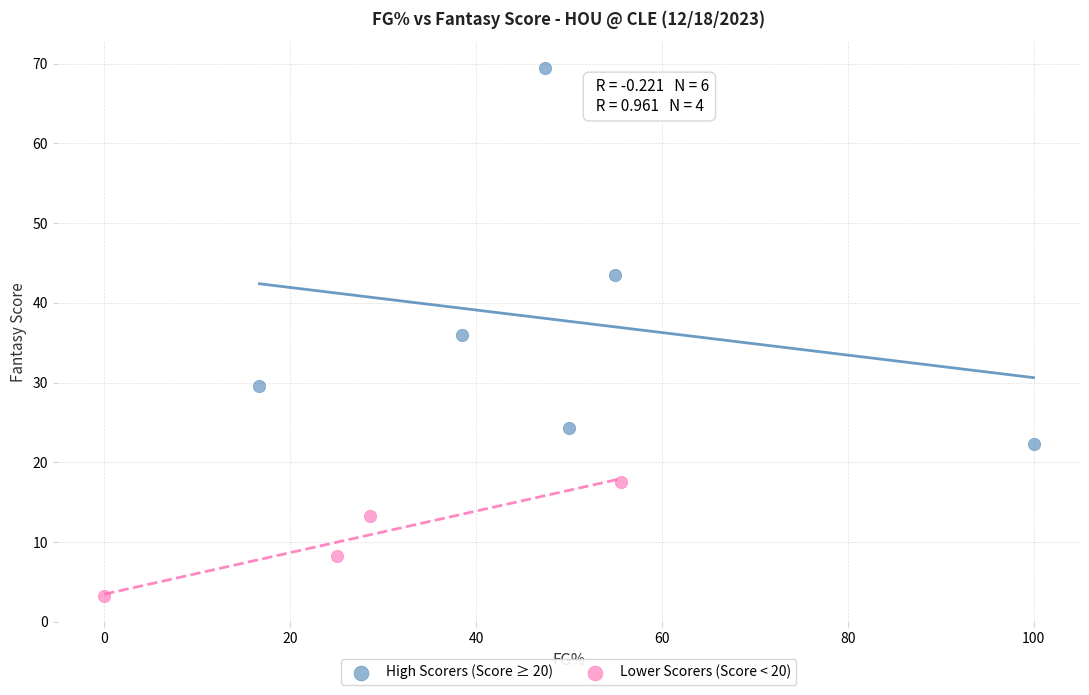

Which series reaches the minimum Y coordinate?

Lower Scorers (Score < 20)